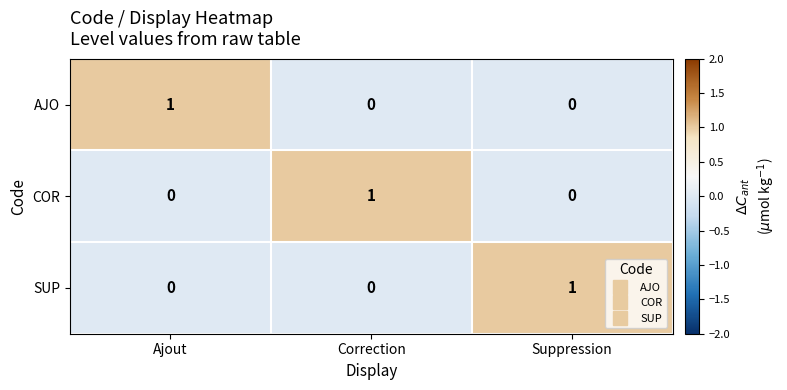

Reading right to left, what are all the values shown in this chart?

AJO: Suppression=0	Correction=0	Ajout=1
COR: Suppression=0	Correction=1	Ajout=0
SUP: Suppression=1	Correction=0	Ajout=0